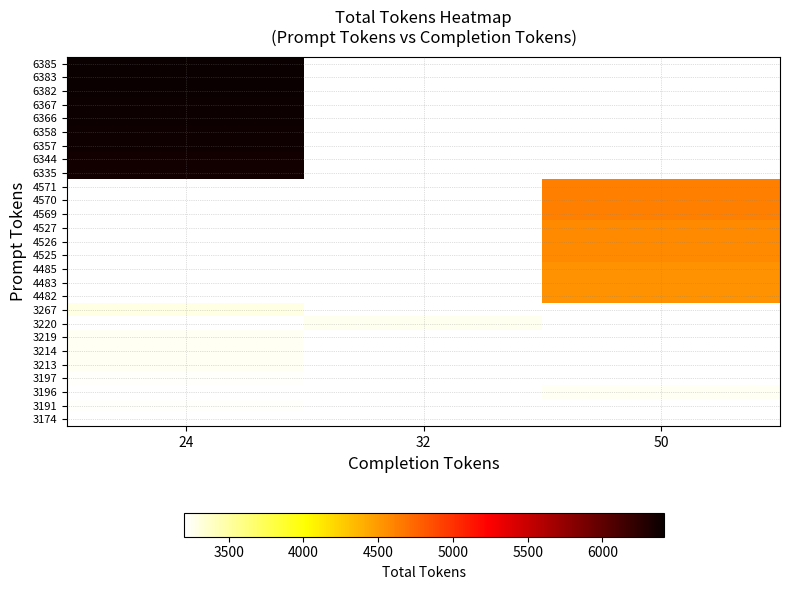

What is the smallest value displayed?

3198.0